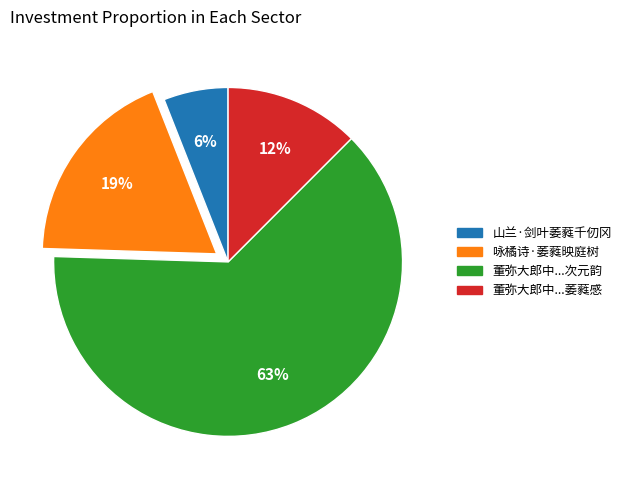

What is the smallest slice in the pie chart?

山兰·剑叶萎蕤千仞冈